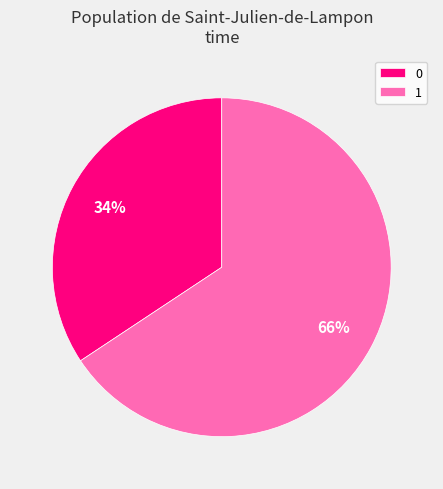

How many segments does this pie chart have?

2